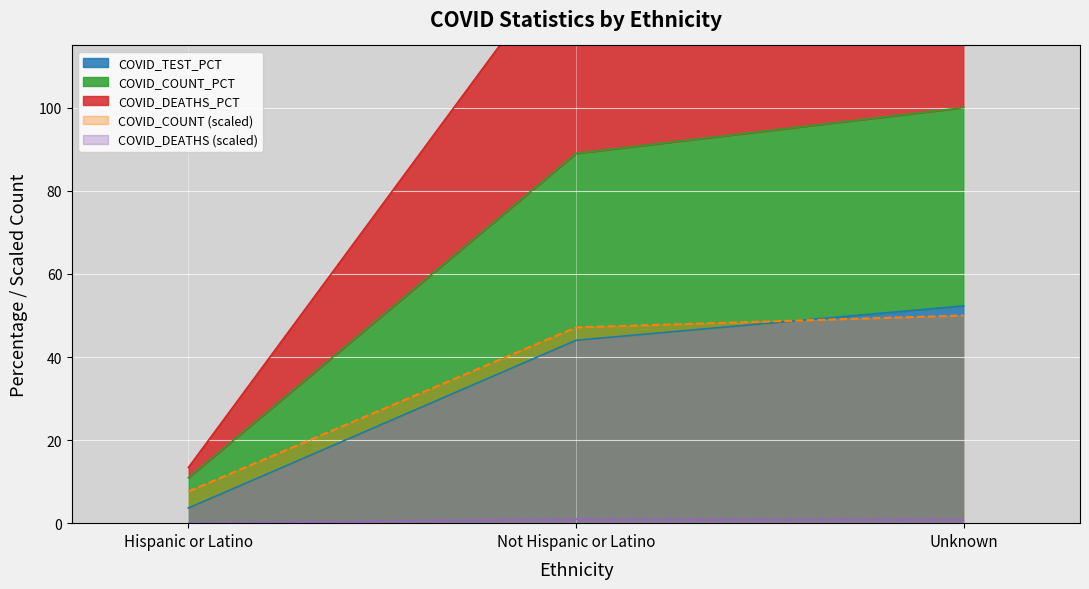

Is the value of COVID_TEST_PCT at Unknown greater than the value of COVID_COUNT_PCT at Hispanic or Latino?

Yes